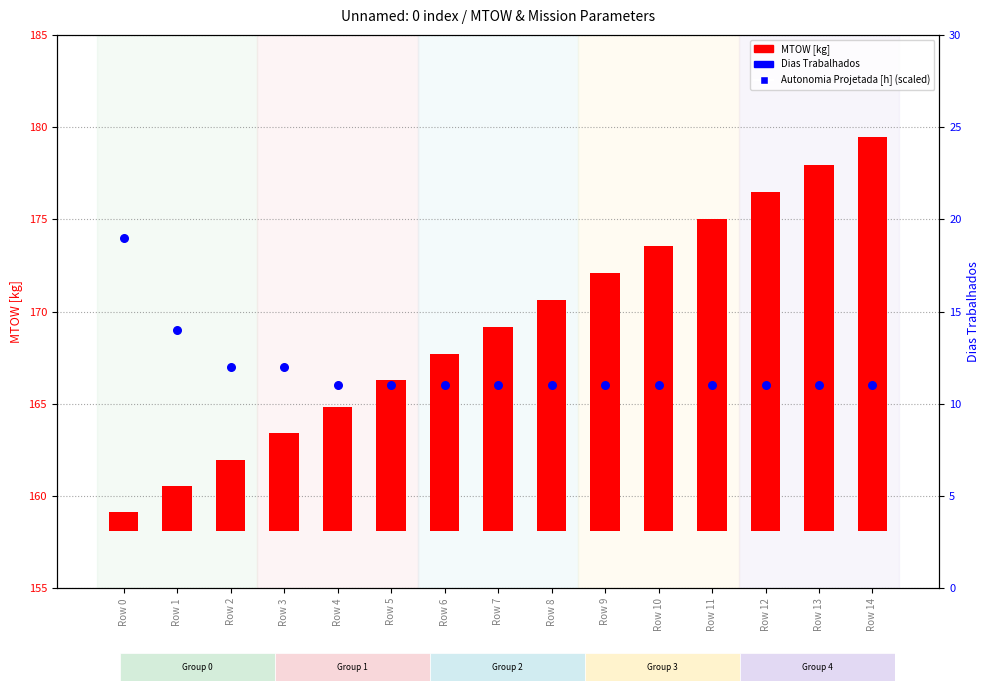

Is the value of MTOW [kg] at Row 8 greater than the value of Dias Trabalhados at Row 8?

Yes